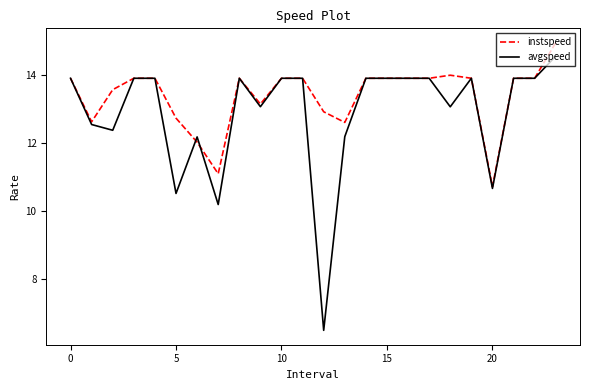

Which series has the largest total across all categories?

instspeed